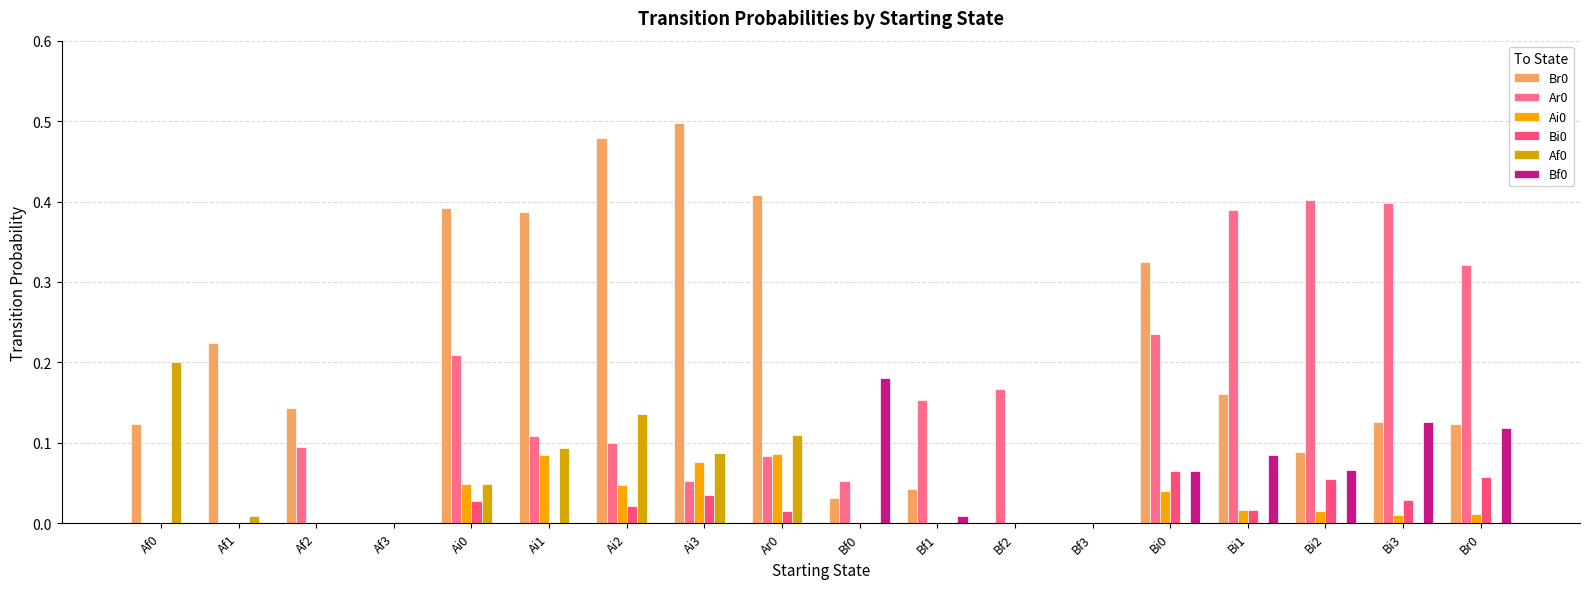

Where is Af0 nearest to the value 0?

Af2